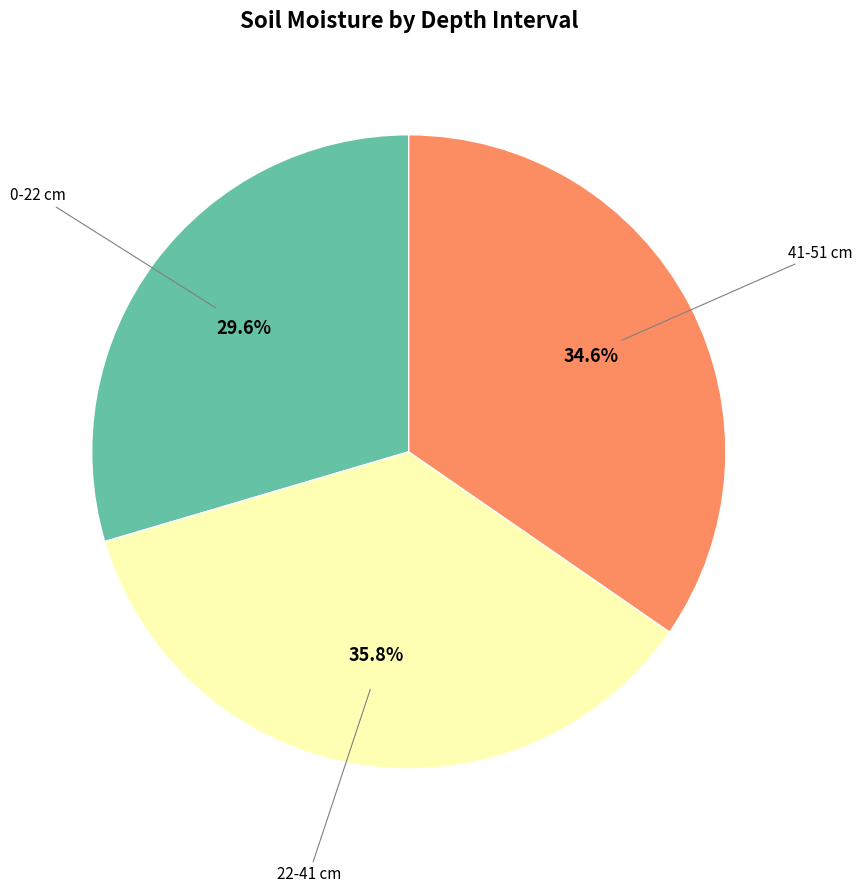

To the nearest percent, what is the combined percentage of 0-22 and 41-51?

64%